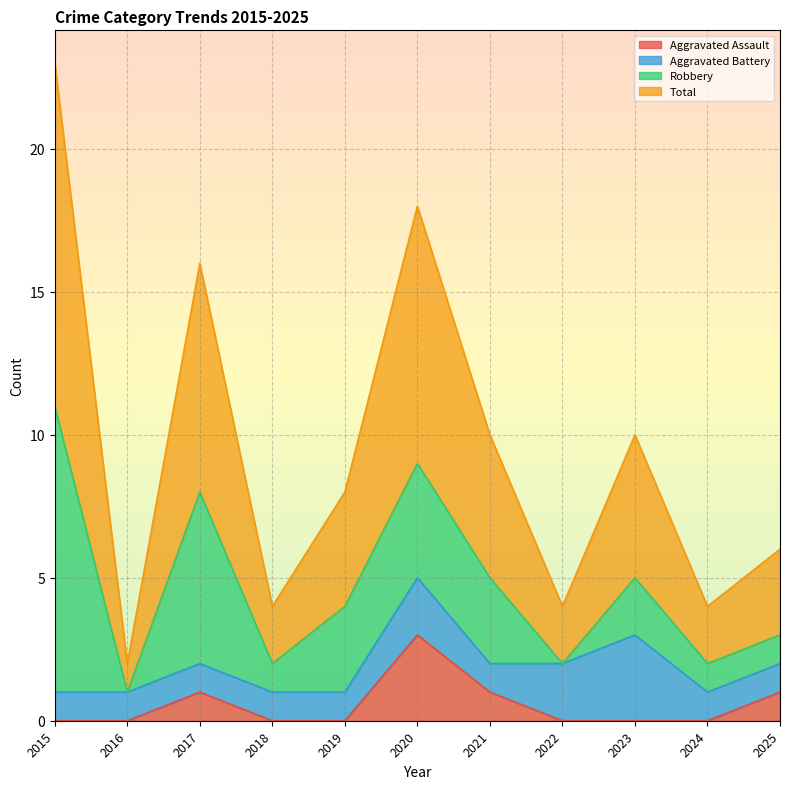

What is the spread (max minus min) of values at 2024?

4